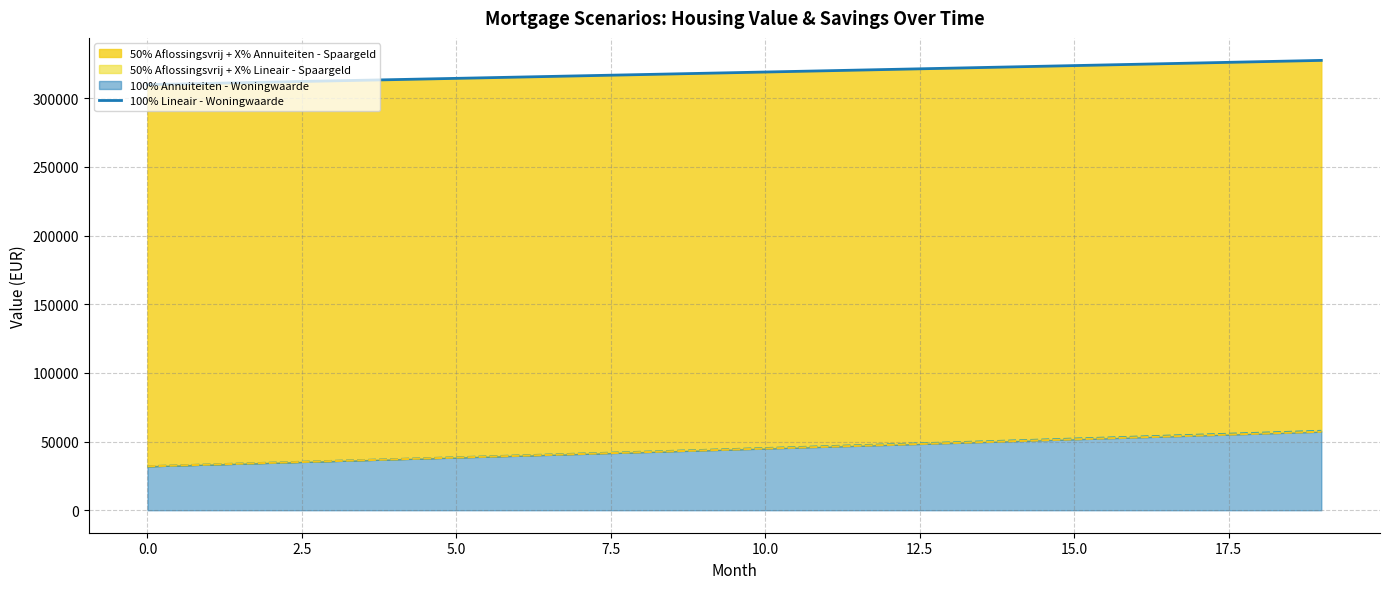

What is the ratio of the value at 12 to the value at 10?

1.0